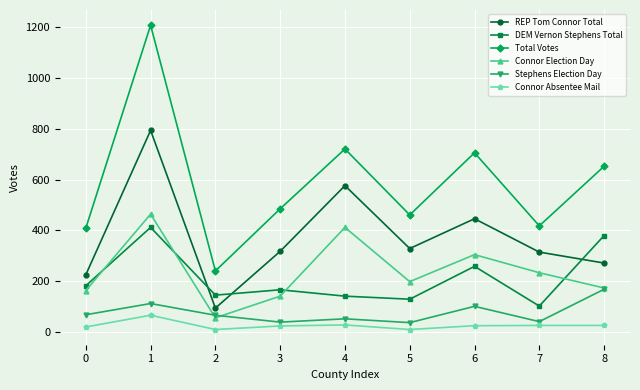

True or false: Total Votes has a value of 317 at 5.

False